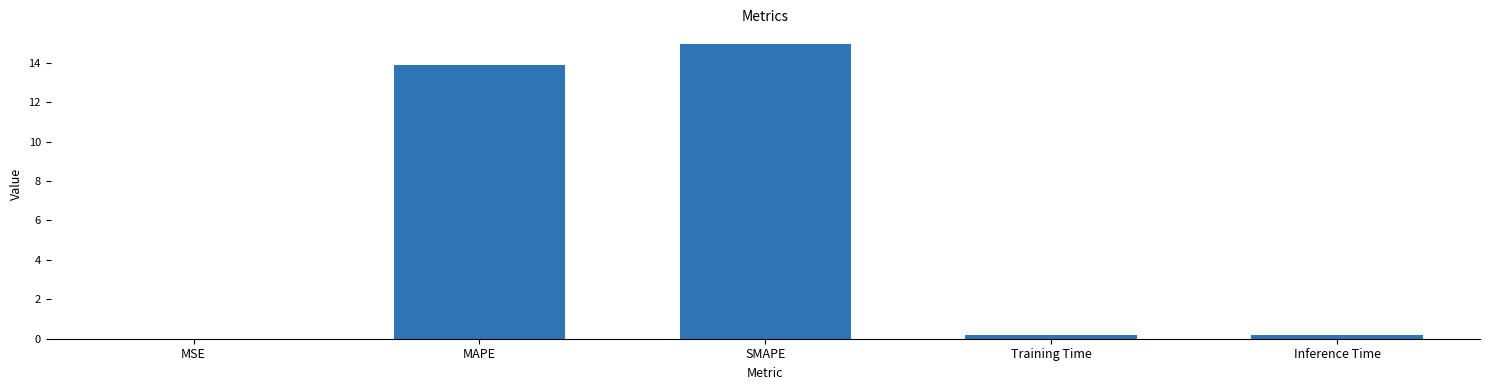

Read the value at MAPE.

13.9